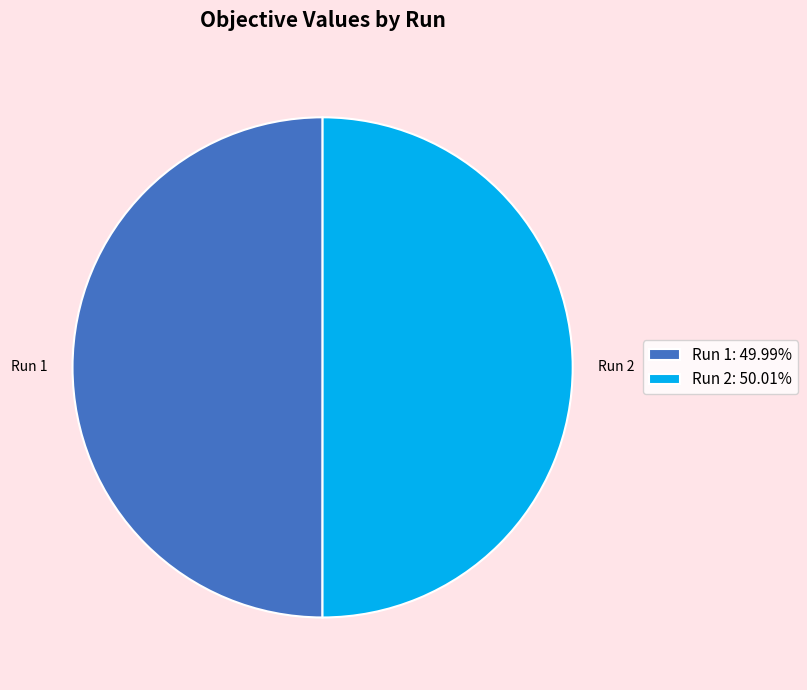

Do Run 1: 49.99% and Run 2: 50.01% together represent more than half of the pie?

Yes